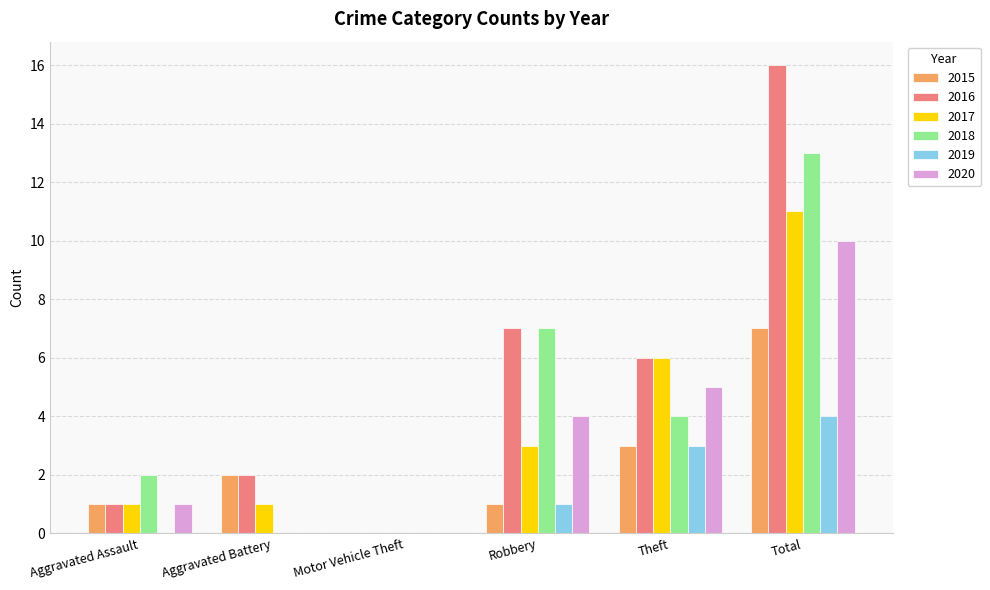

What is the sum of the 2017 values at Aggravated Assault and Total?

12